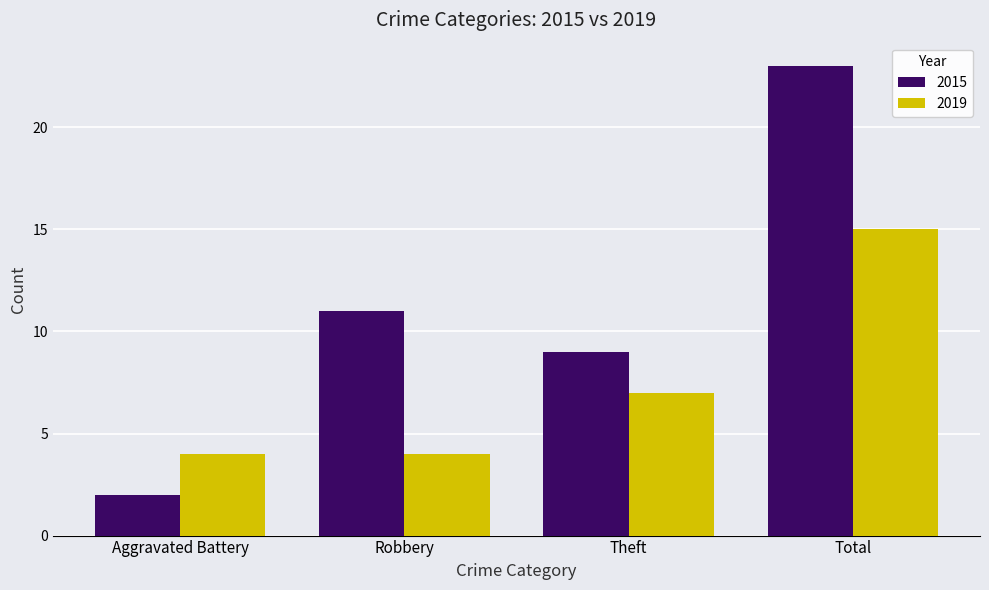

Is it true that 2015 equals 5 at Theft?

False